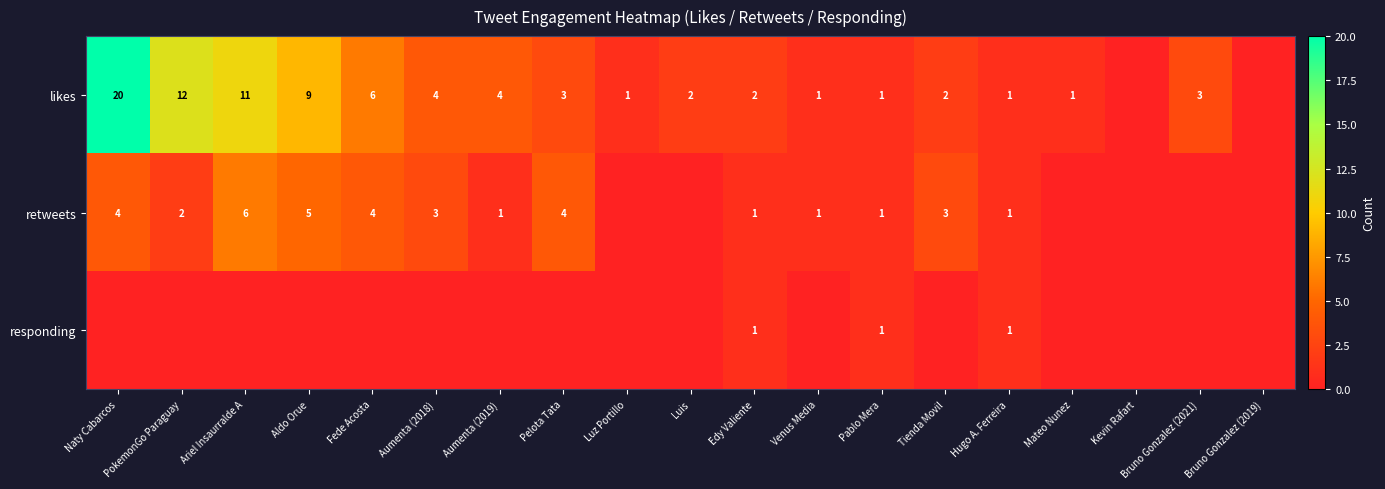

At how many categories does at least one series exceed 15?

1